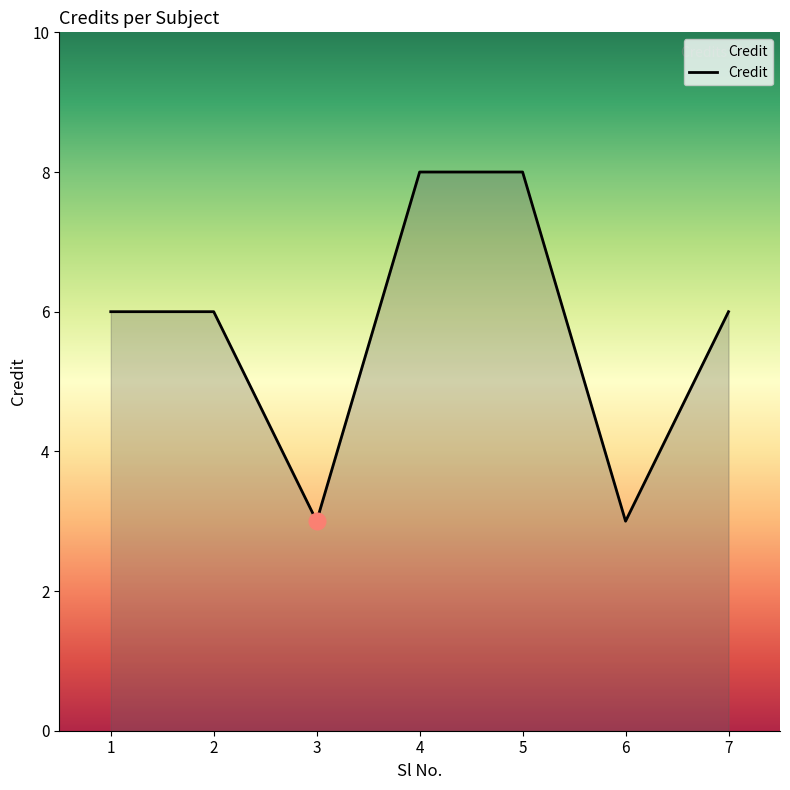

What is the difference between the maximum and minimum values?

5